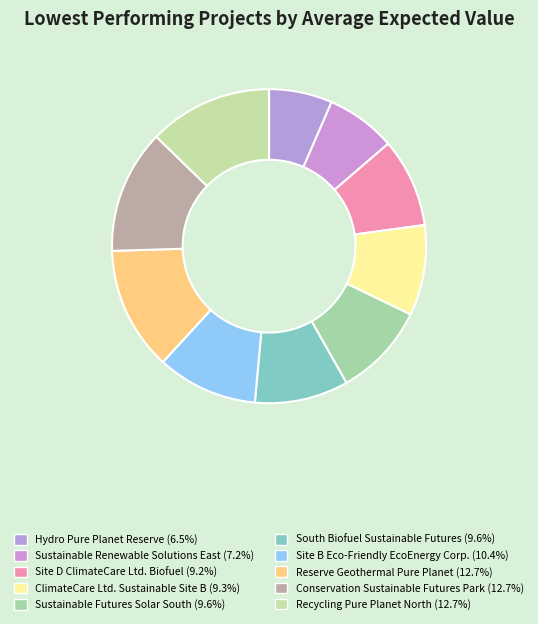

What is the largest slice in the pie chart?

Recycling Pure Planet North